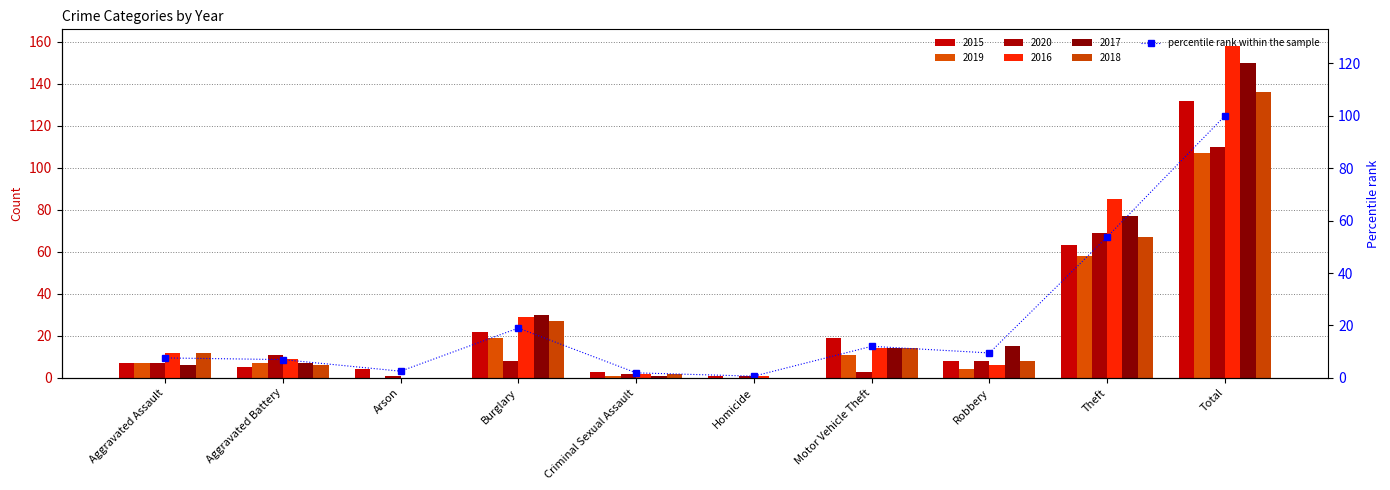

What is the smallest value displayed?

0.6